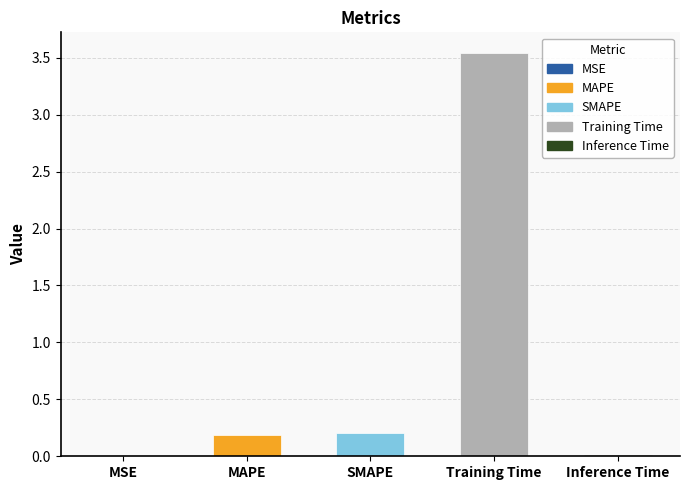

Which label corresponds to the largest value in the chart?

Training Time